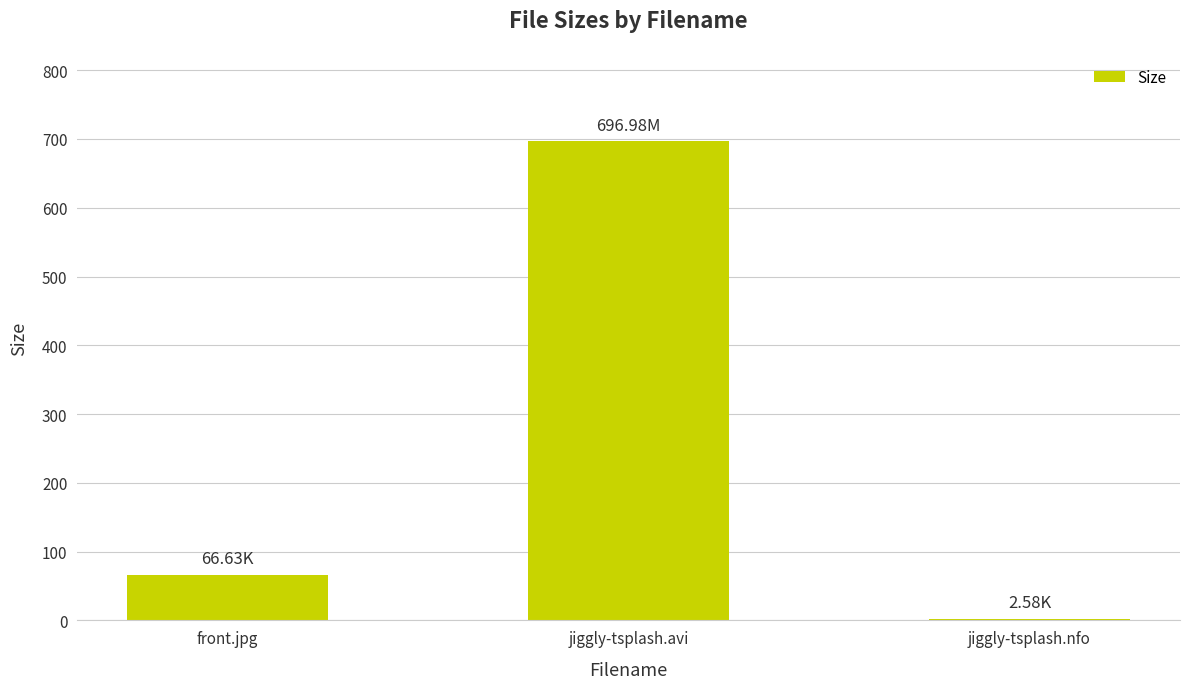

Count the number of data series in this chart.

1